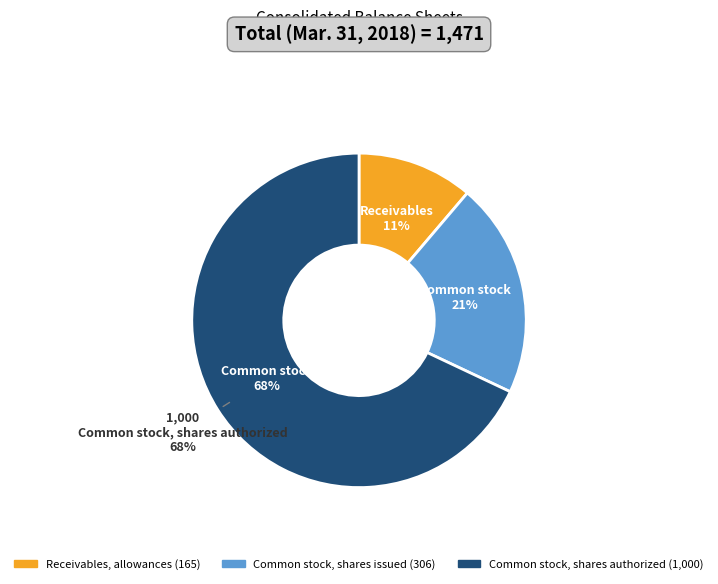

To the nearest percent, what percentage of the pie is Receivables, allowances?

11%